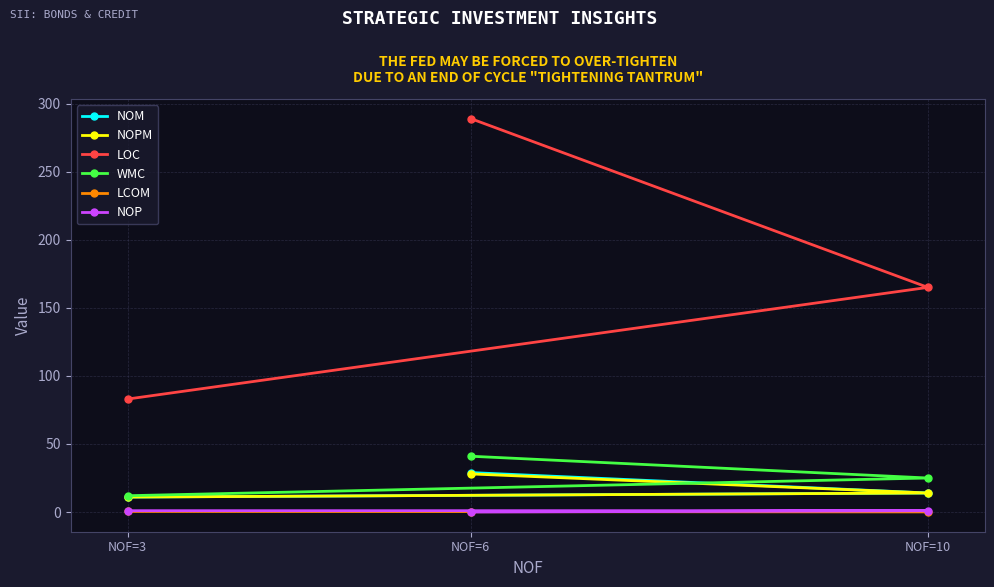

What is the sum of the NOPM values at NOF=6 and NOF=3?

39.0